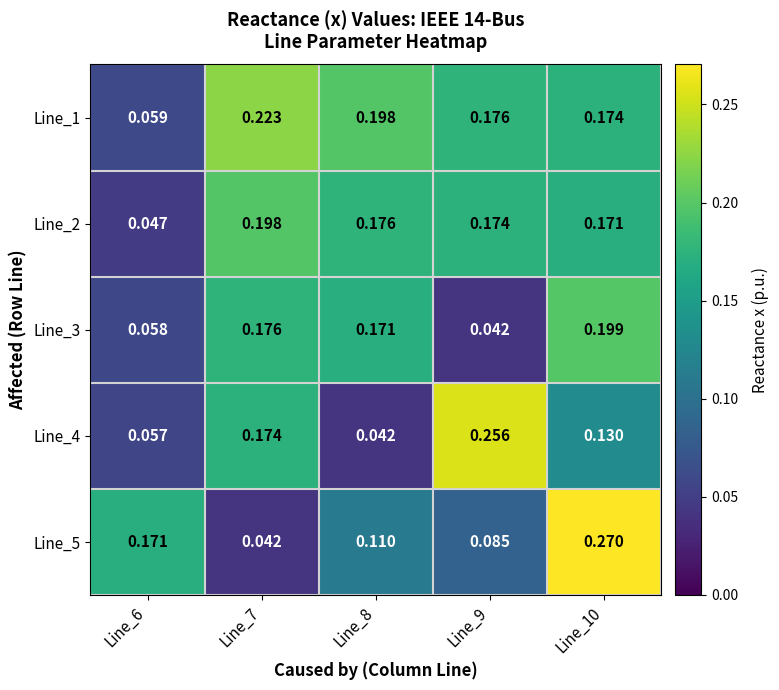

Which series has the widest spread of values?

Line_5